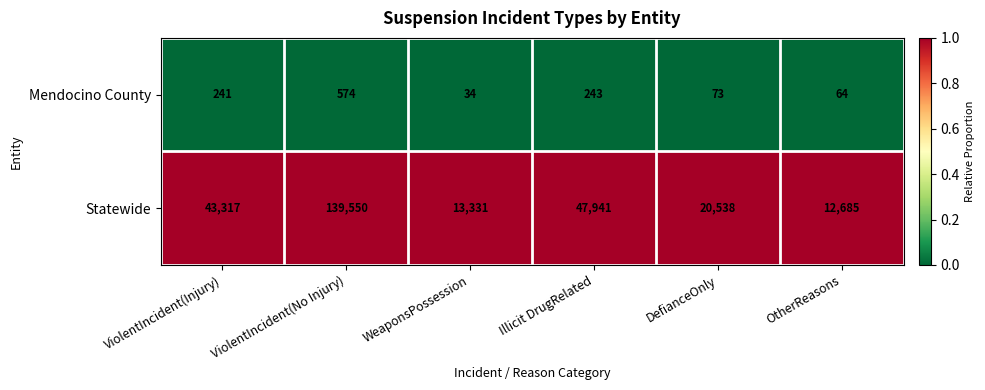

Which series changed the most between WeaponsPossession and DefianceOnly?

Statewide